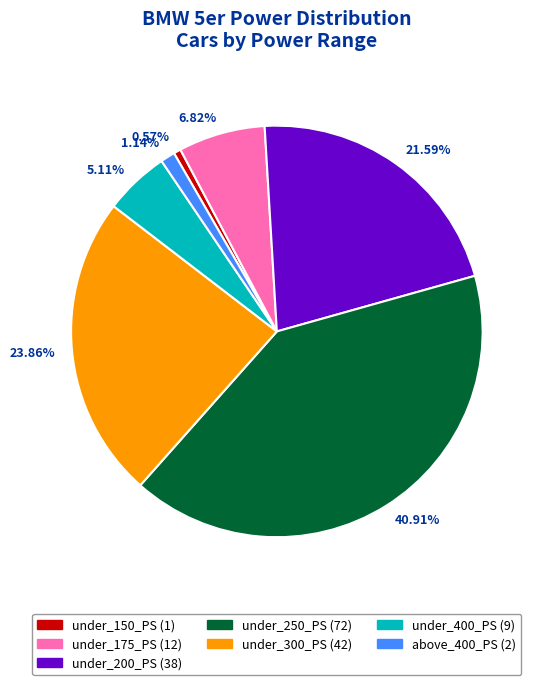

Does any single category account for the majority?

No